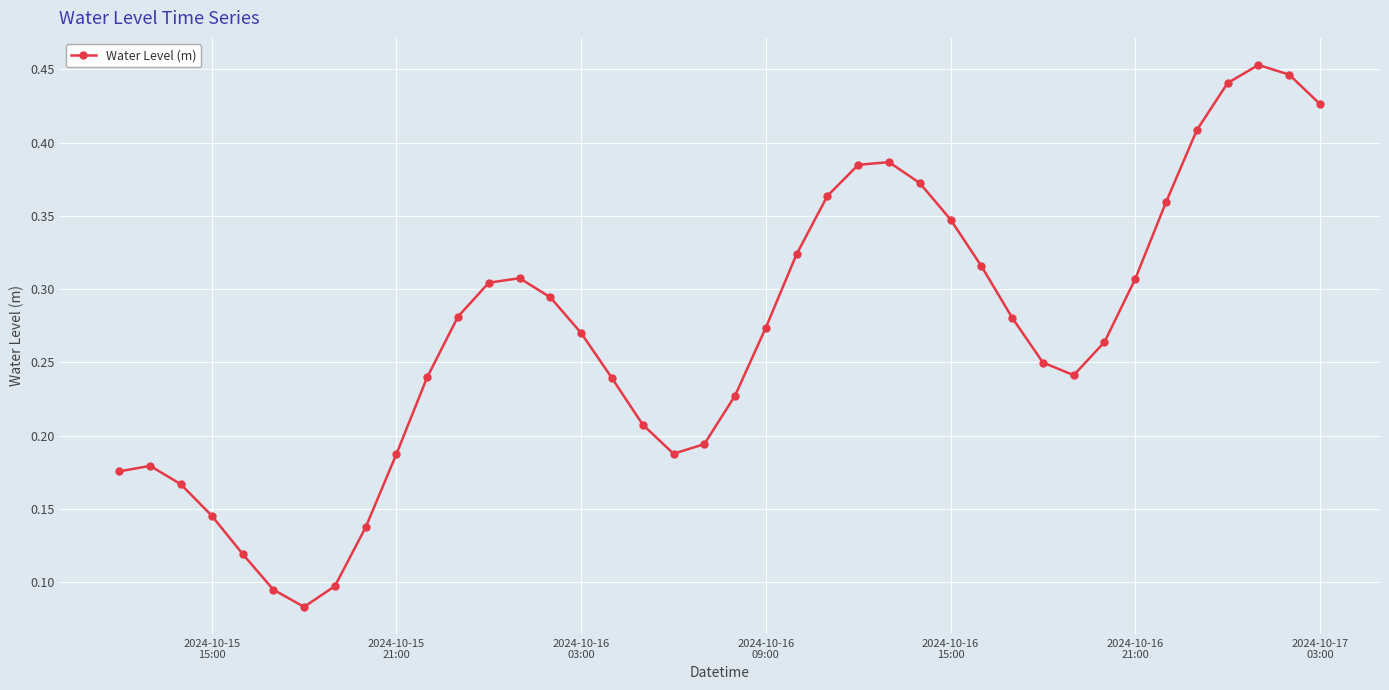

How many points are lower than both their immediate neighbors (excluding endpoints)?

3